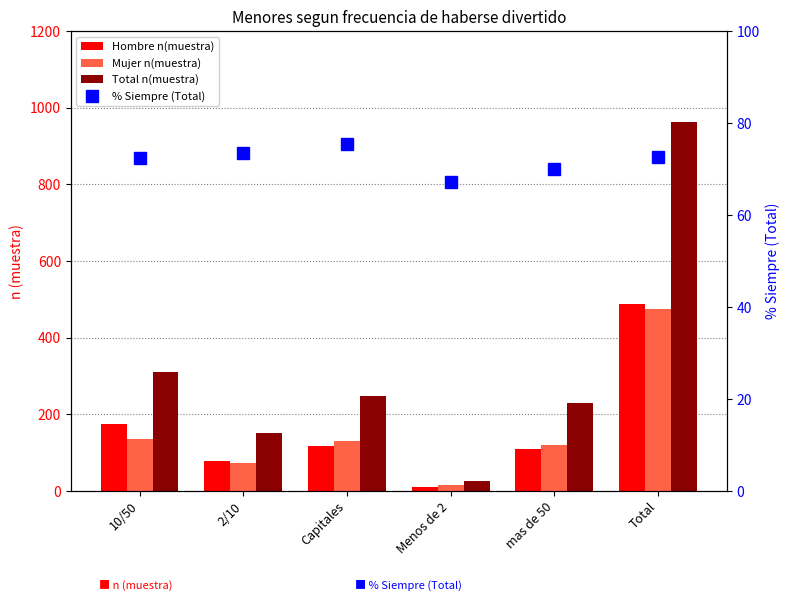

Which category has the lowest value in the % Siempre (Total) series?

Menos de 2